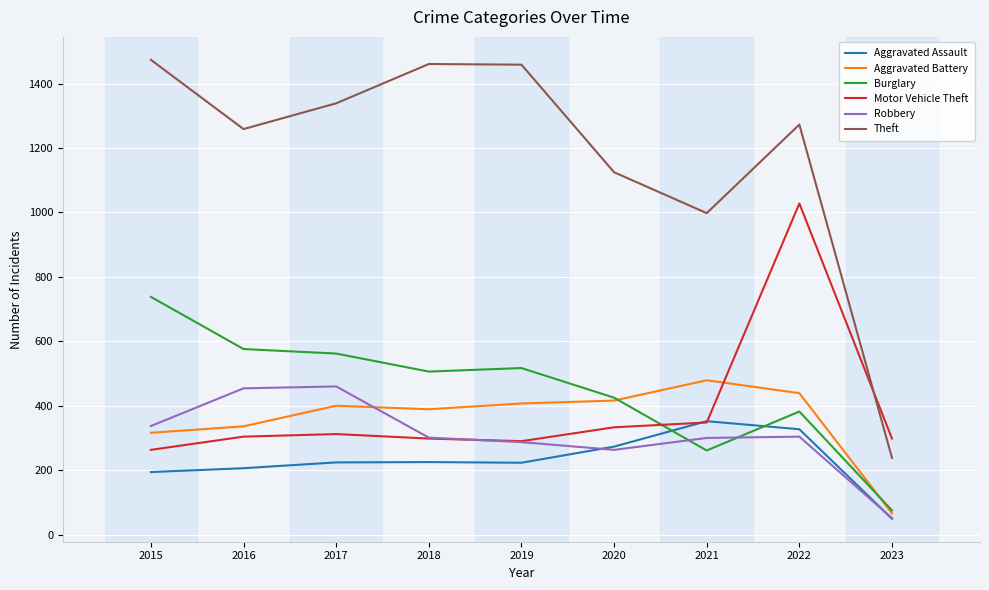

How many categories are shown in the chart?

9